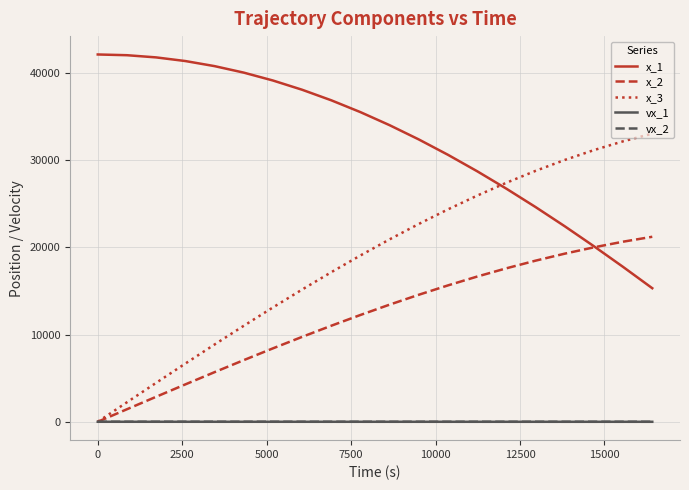

Which series has the largest total across all categories?

x_1